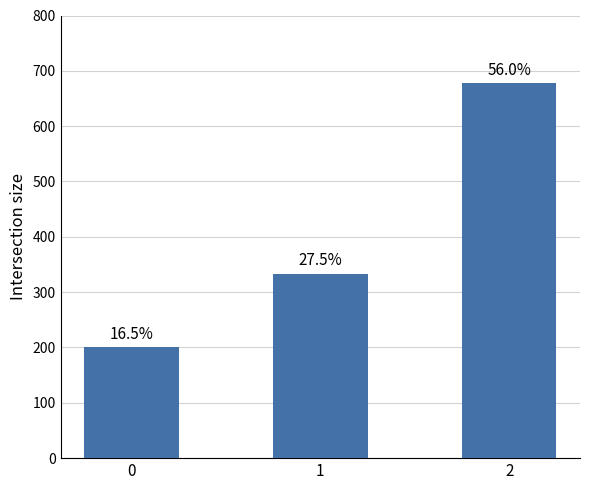

How many bars are there in total?

3